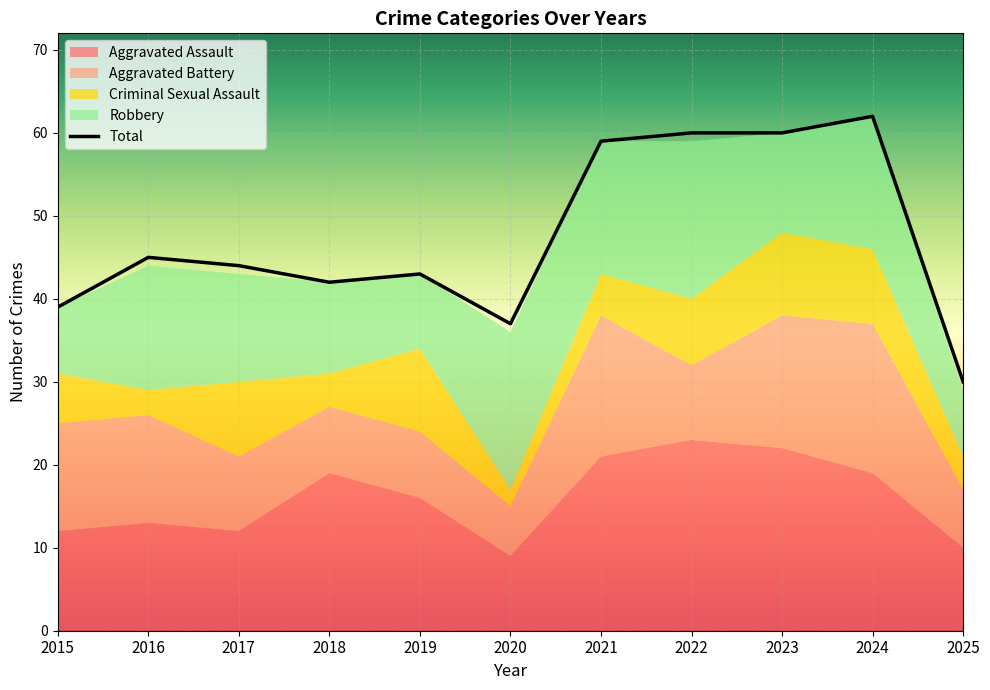

At which label is the value closest to 46?

2016